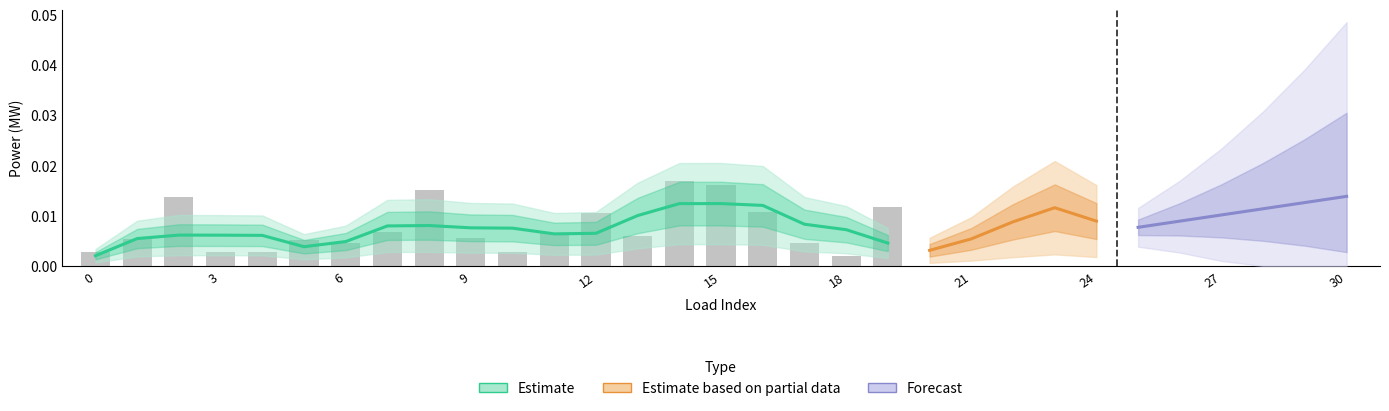

The chart shows a value of 0.0 at 16. True or false?

True